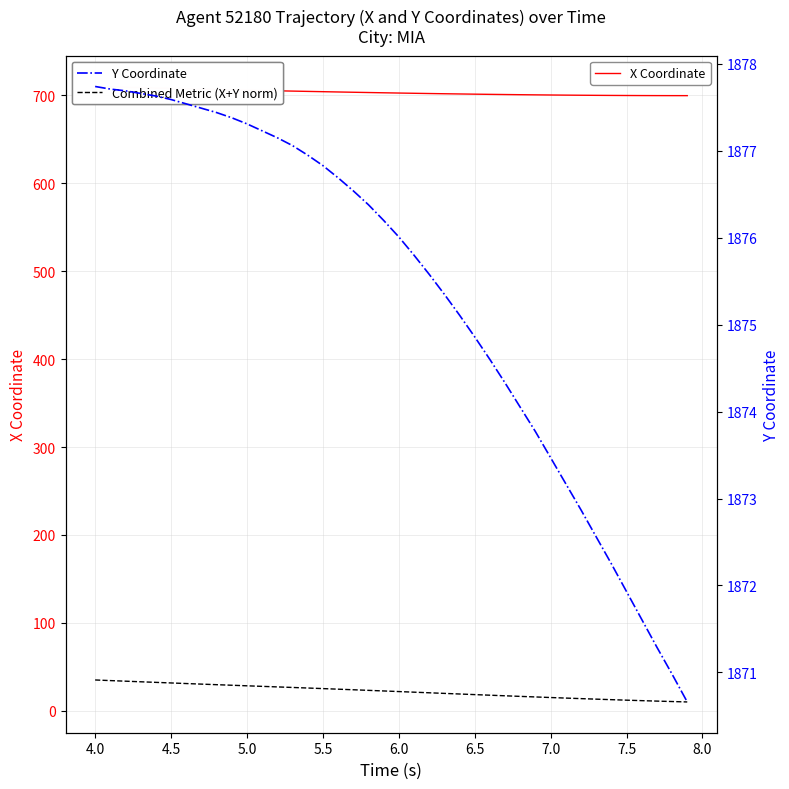

Reading left to right, transcribe all the data shown in this chart.

X Coordinate: 710.1	709.6	709.2	708.7	708.3	707.9	707.5	707.1	706.7	706.3	705.9	705.5	705.2	704.8	704.5	704.2	703.8	703.5	703.2	702.9	702.6	702.3	702.1	701.8	701.6	701.3	701.1	700.9	700.7	700.6	700.4	700.3	700.1	700.0	699.9	699.8	699.8	699.7	699.7	699.7
Combined Metric (X+Y norm): 35.0	34.3	33.6	32.9	32.3	31.6	30.9	30.3	29.6	29.0	28.4	27.7	27.1	26.5	25.8	25.2	24.5	23.9	23.2	22.5	21.8	21.1	20.4	19.7	19.0	18.4	17.7	17.0	16.3	15.7	15.0	14.4	13.8	13.2	12.6	12.0	11.5	11.0	10.5	10.0
Y Coordinate: 1877.7	1877.7	1877.7	1877.7	1877.6	1877.6	1877.5	1877.5	1877.4	1877.4	1877.3	1877.2	1877.2	1877.1	1877.0	1876.8	1876.7	1876.5	1876.4	1876.2	1876.0	1875.8	1875.6	1875.3	1875.1	1874.9	1874.6	1874.3	1874.0	1873.8	1873.5	1873.2	1872.9	1872.6	1872.2	1871.9	1871.6	1871.3	1871.0	1870.7